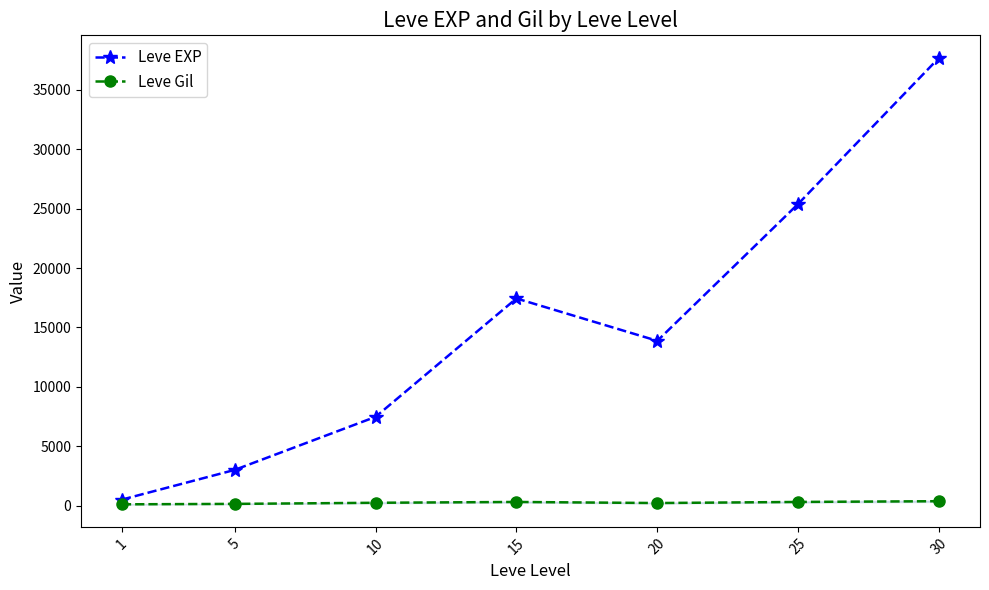

Reading left to right, list all the values displayed in this chart.

Leve EXP: 510.2	3008.3	7475.0	17445.0	13876.7	25410.0	37715.0
Leve Gil: 113.0	149.3	242.5	312.0	220.8	312.7	375.2